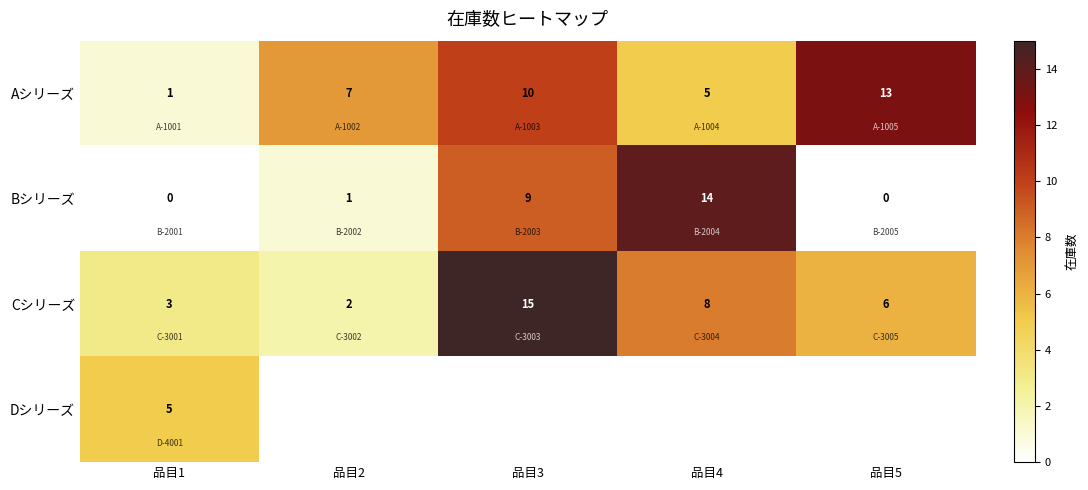

What is the difference between the second highest and minimum values in the Bシリーズ series?

9